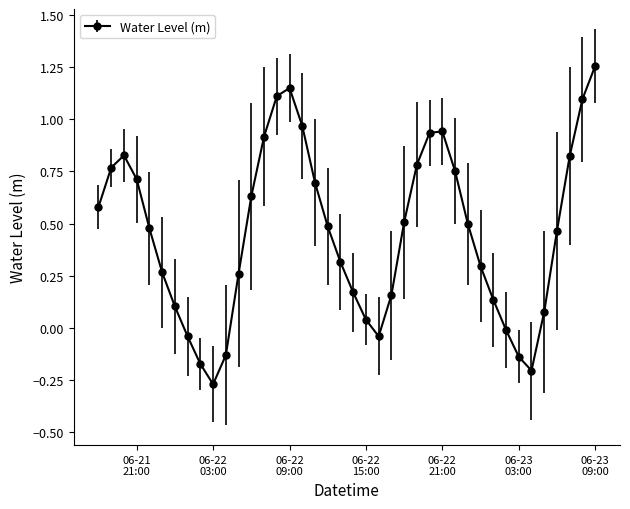

How many interior local peaks (higher than both neighbors) does the data have?

3